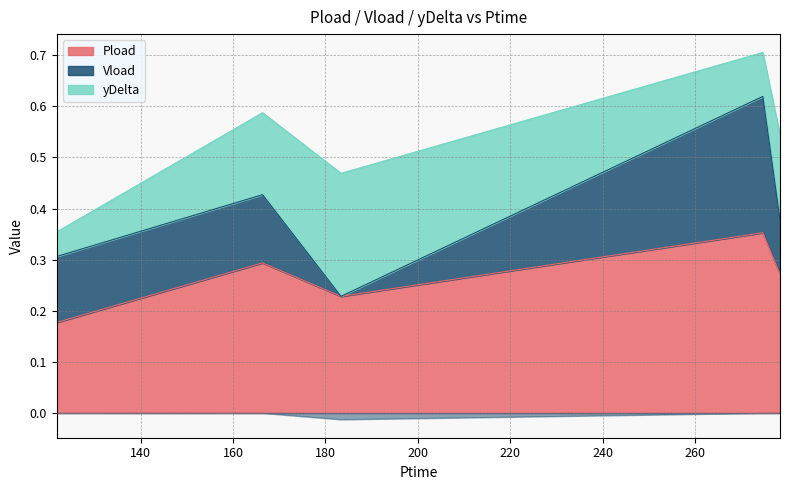

What position from the right is 278.37?

1